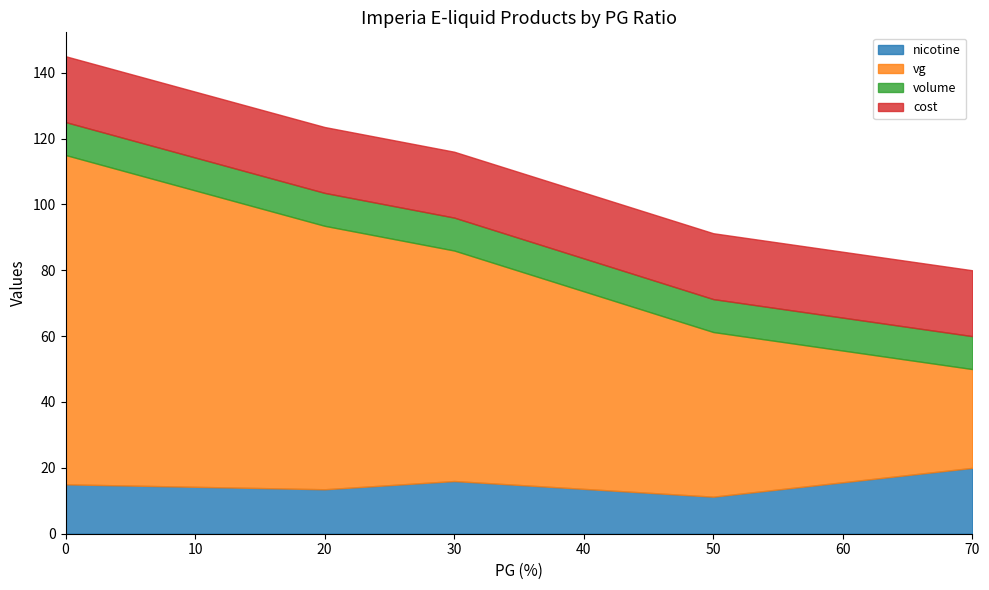

How many categories are shown in the chart?

17